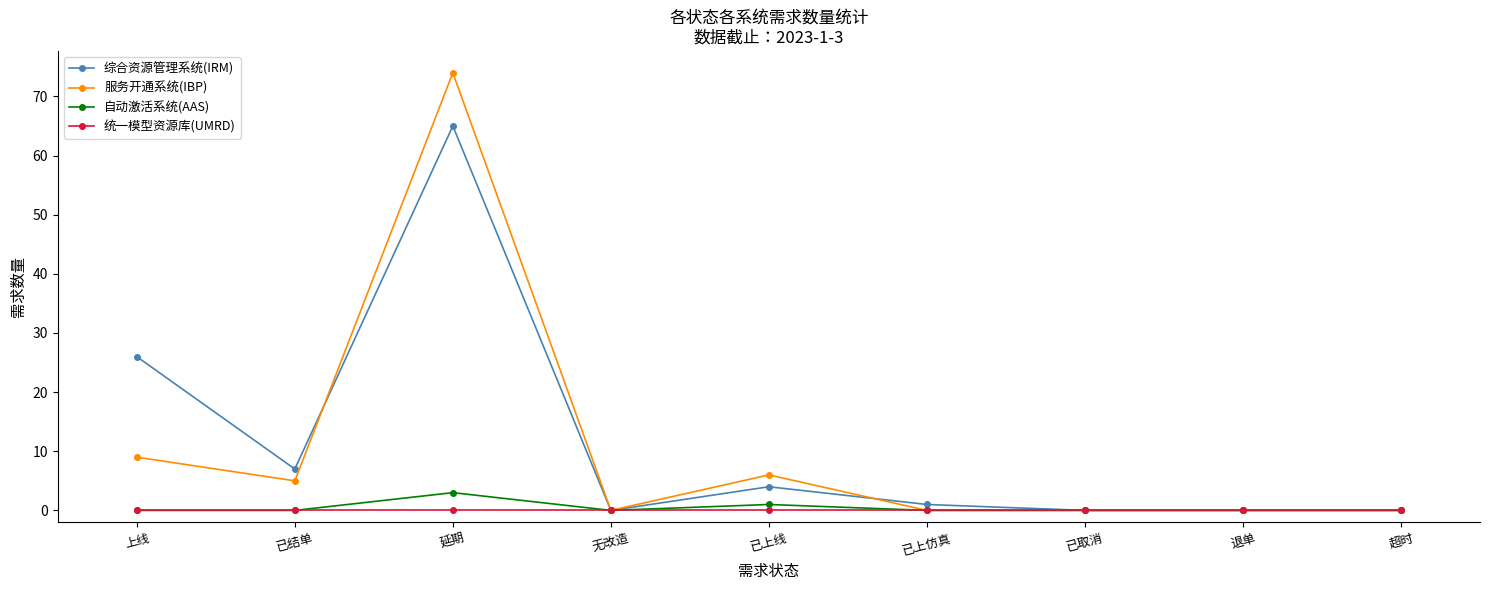

At which category does the chart reach its peak across all series?

延期